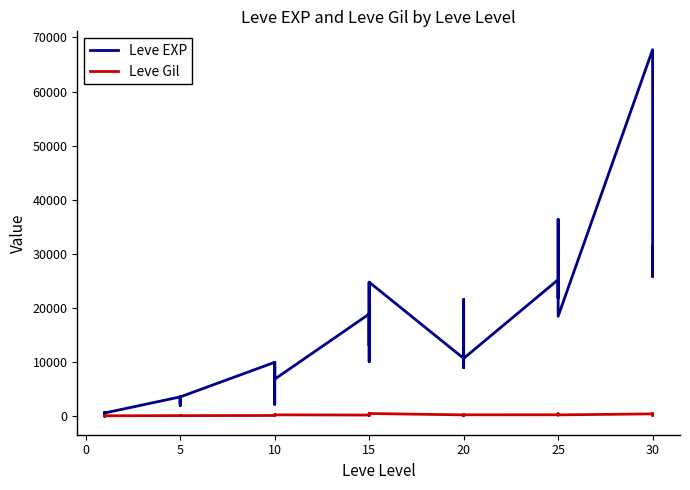

Reading left to right, transcribe all the data shown in this chart.

Leve EXP: 630	1	450	720	630	630	3600	2230	3040	3600	1980	3600	9990	7880	7880	2230	9990	6880	18910	13040	24790	10100	13040	24790	10710	12960	18290	21600	8990	10710	25250	25250	21830	25250	36390	18490	67730	25900	31330	25900
Leve Gil: 113	116	112	112	113	112	139	170	169	139	140	139	168	288	250	168	293	288	245	173	529	223	173	529	280	166	192	290	105	292	296	252	268	298	485	277	463	532	151	355